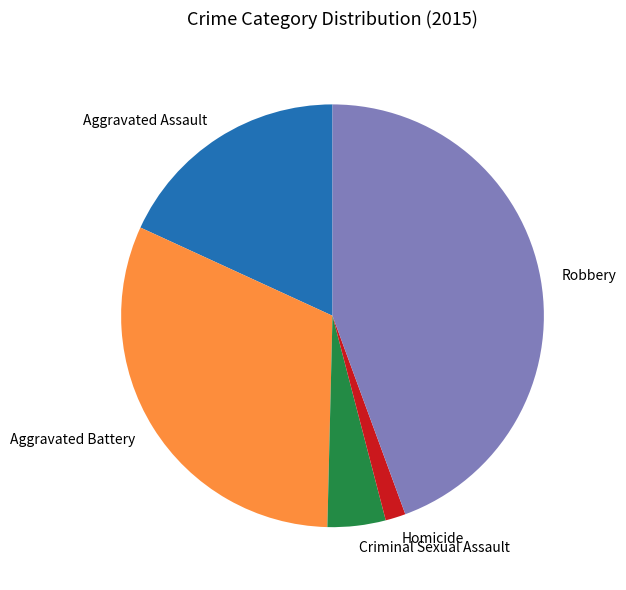

Which slice is the smallest?

Homicide